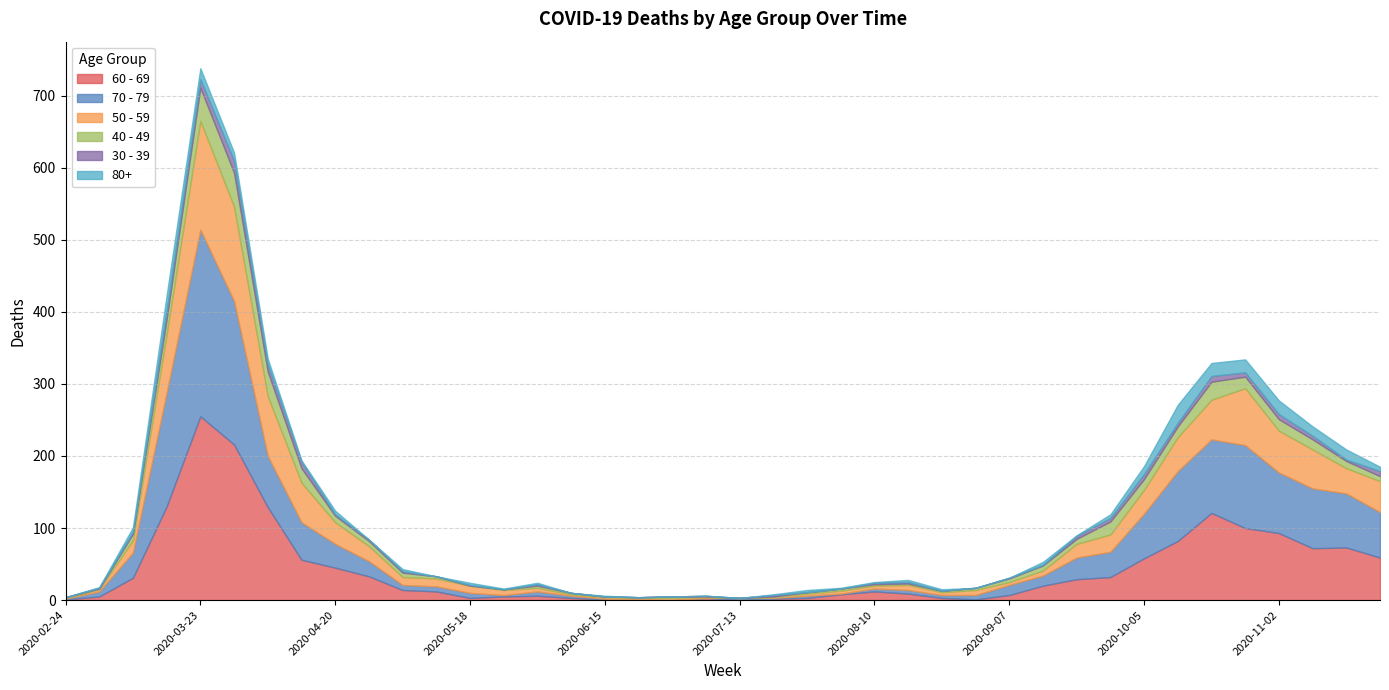

What is the highest value of the 50 - 59 series?

151